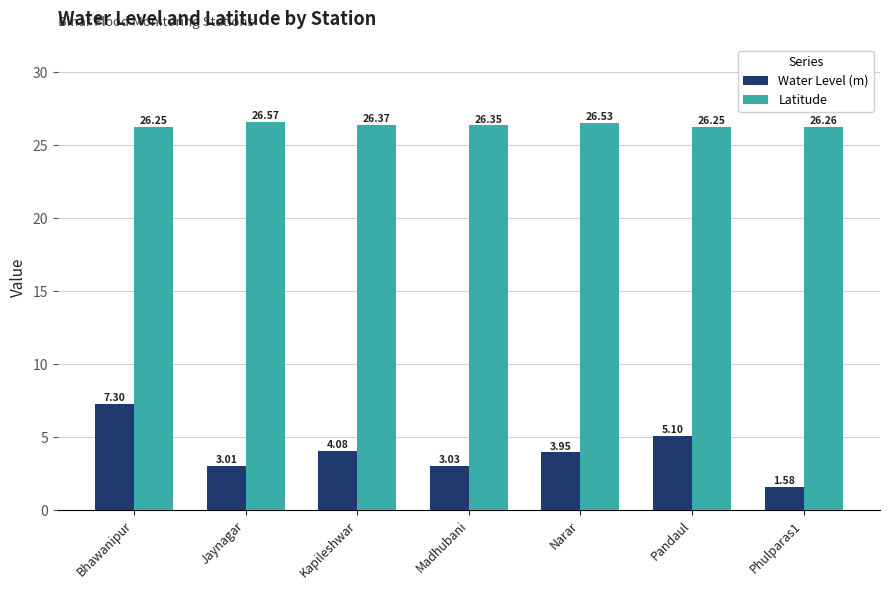

At how many categories does at least one series exceed 22?

7